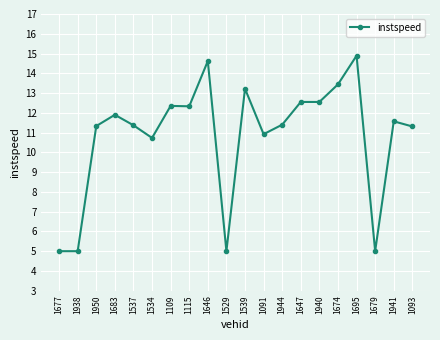

What is the label of the 12th point from the left?

1091